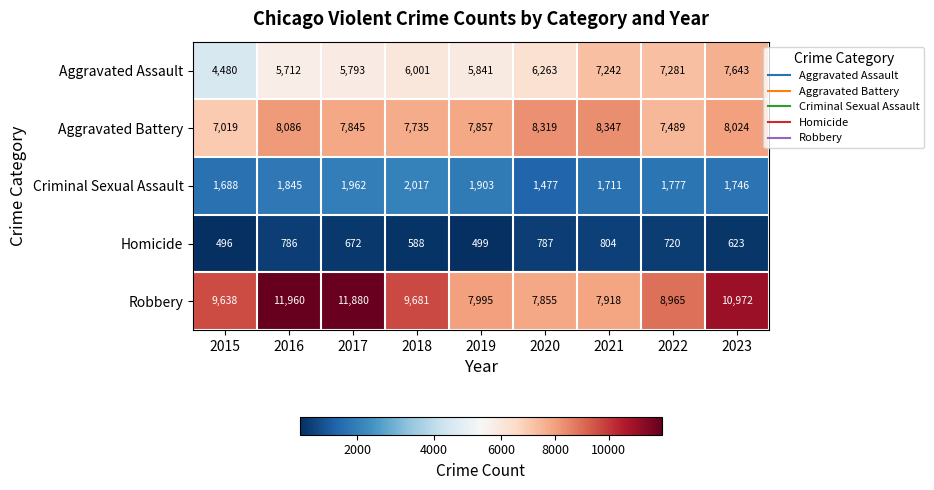

True or false: Aggravated Battery has a value of 10833 at 2016.

False